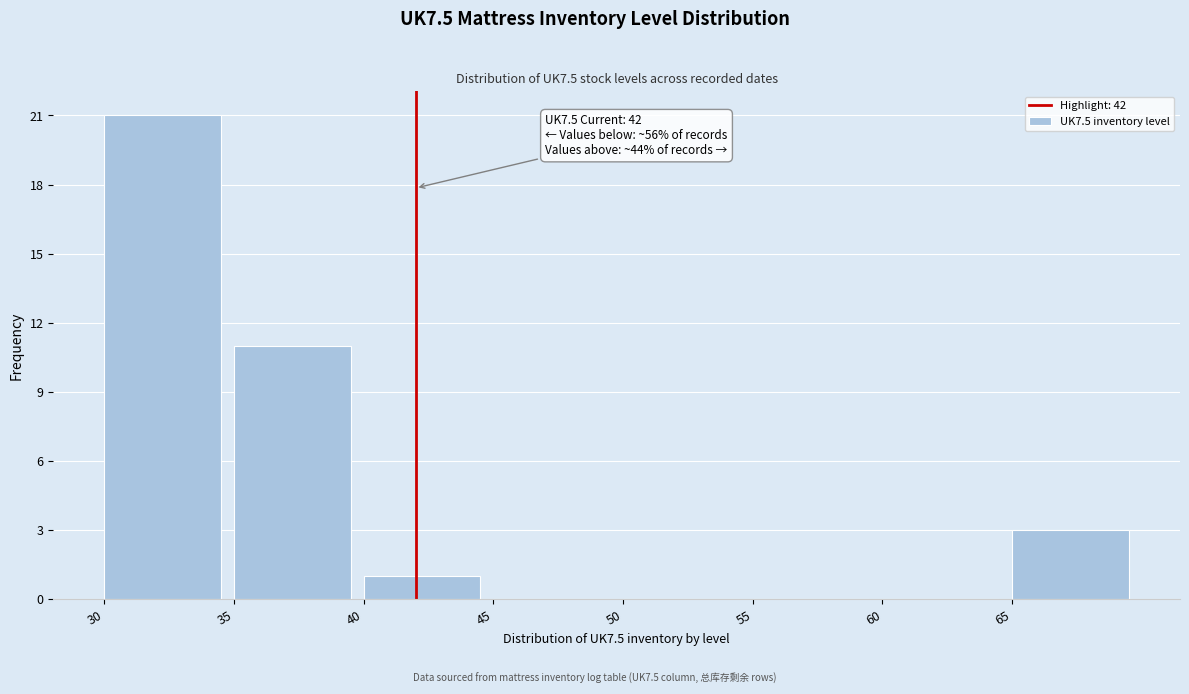

Which range on the x-axis has the tallest bar?

30 to 35